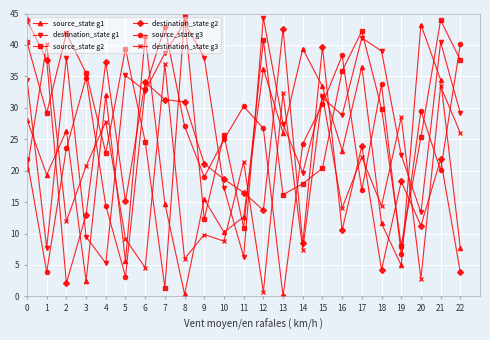

What is the greatest value displayed?

44.6